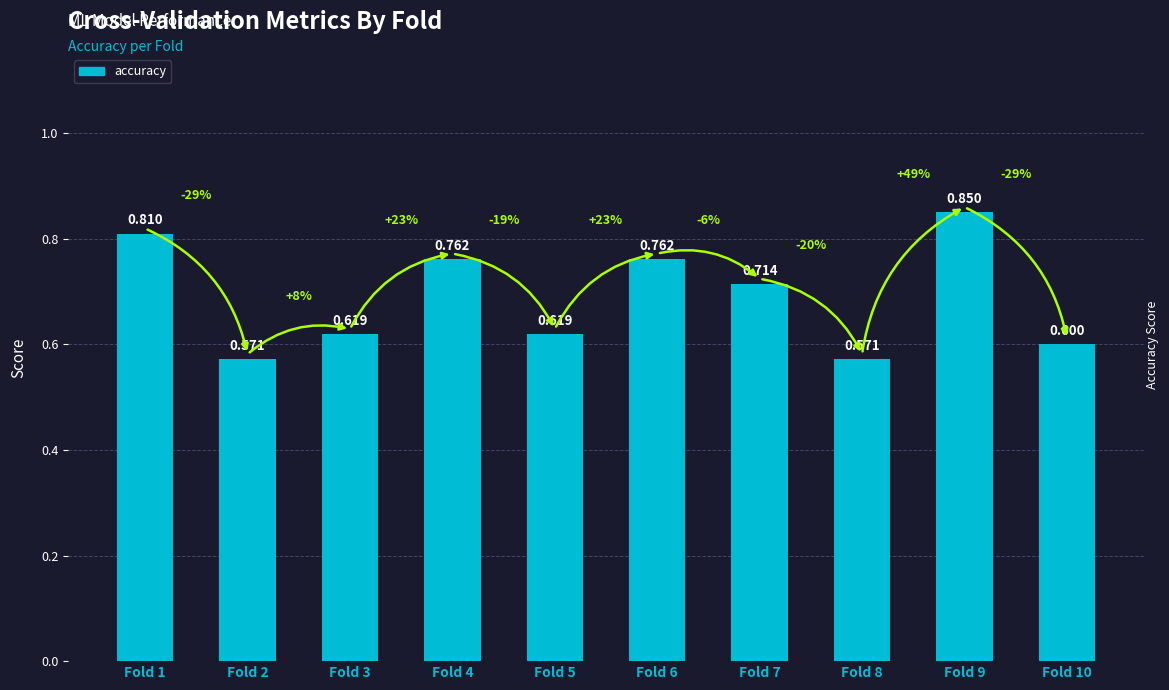

Count the number of data series in this chart.

1